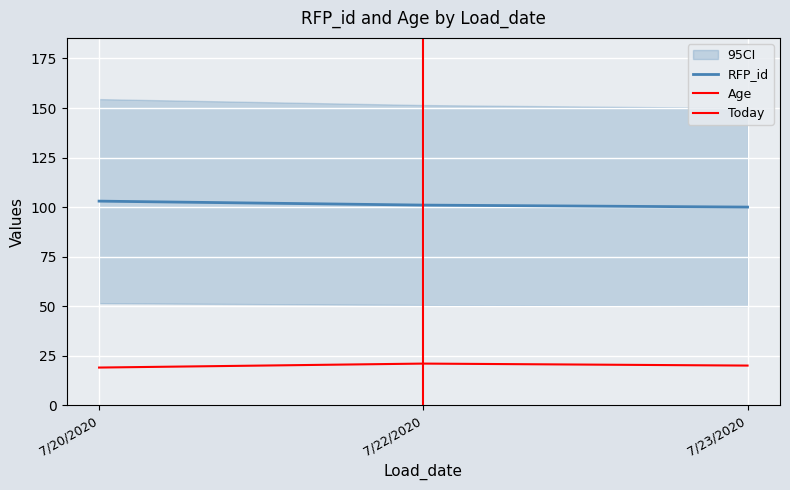

What is the smallest value displayed?

19